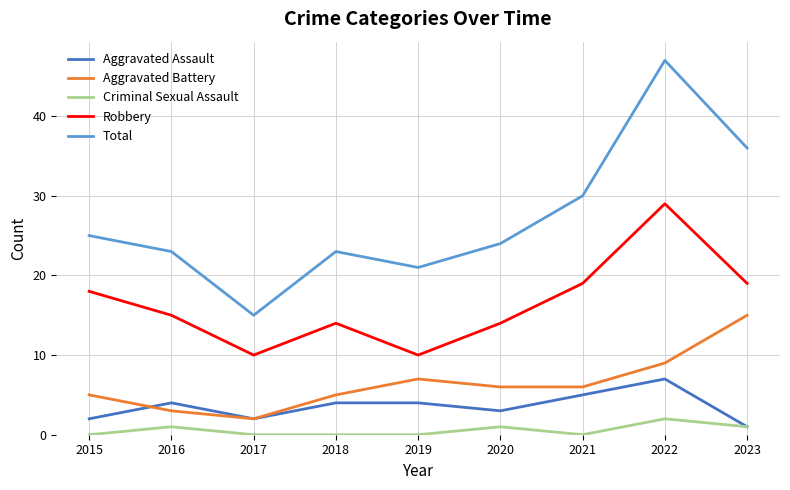

Which series changed the most between 2015 and 2016?

Robbery